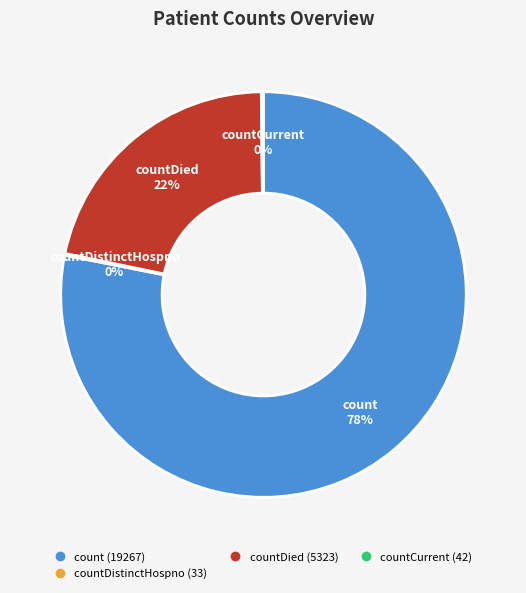

To the nearest percent, what is the difference between the largest and smallest slice percentages?

78%